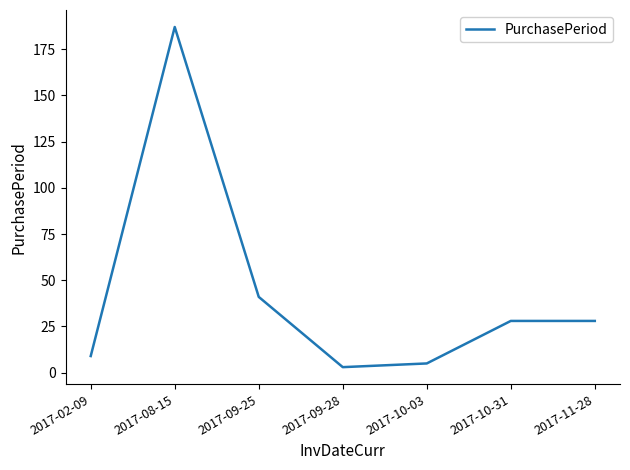

What is the approximate value at 2017-11-28?

28